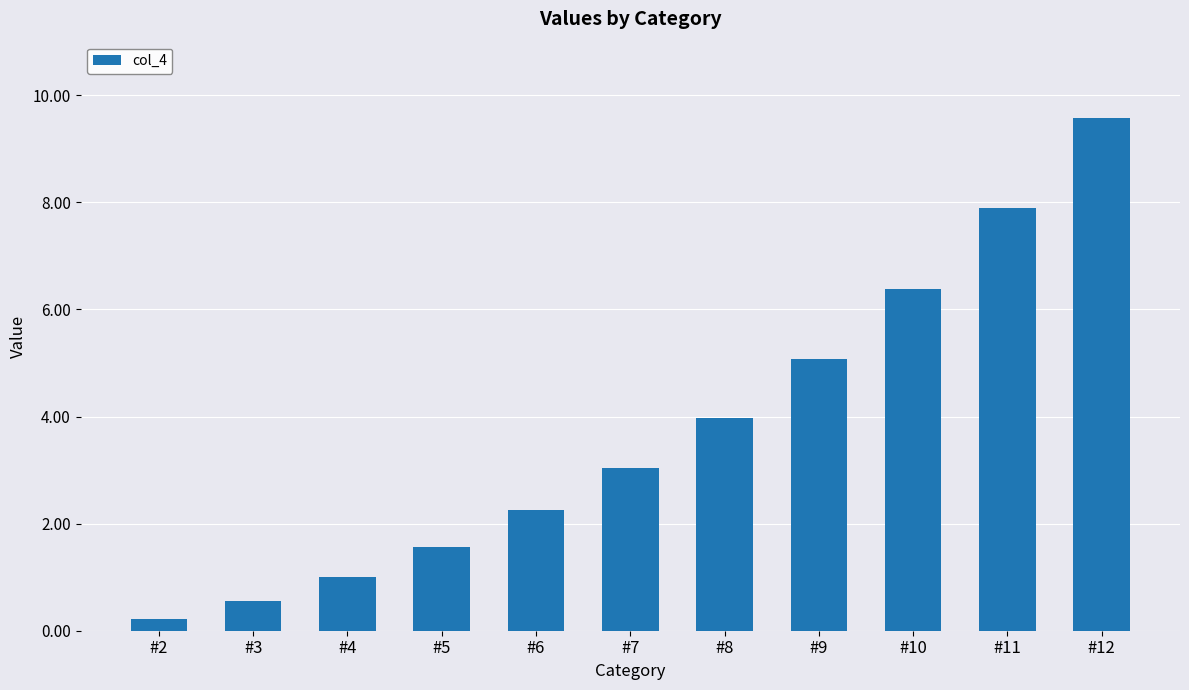

What is the difference between the maximum and minimum values?

9.3